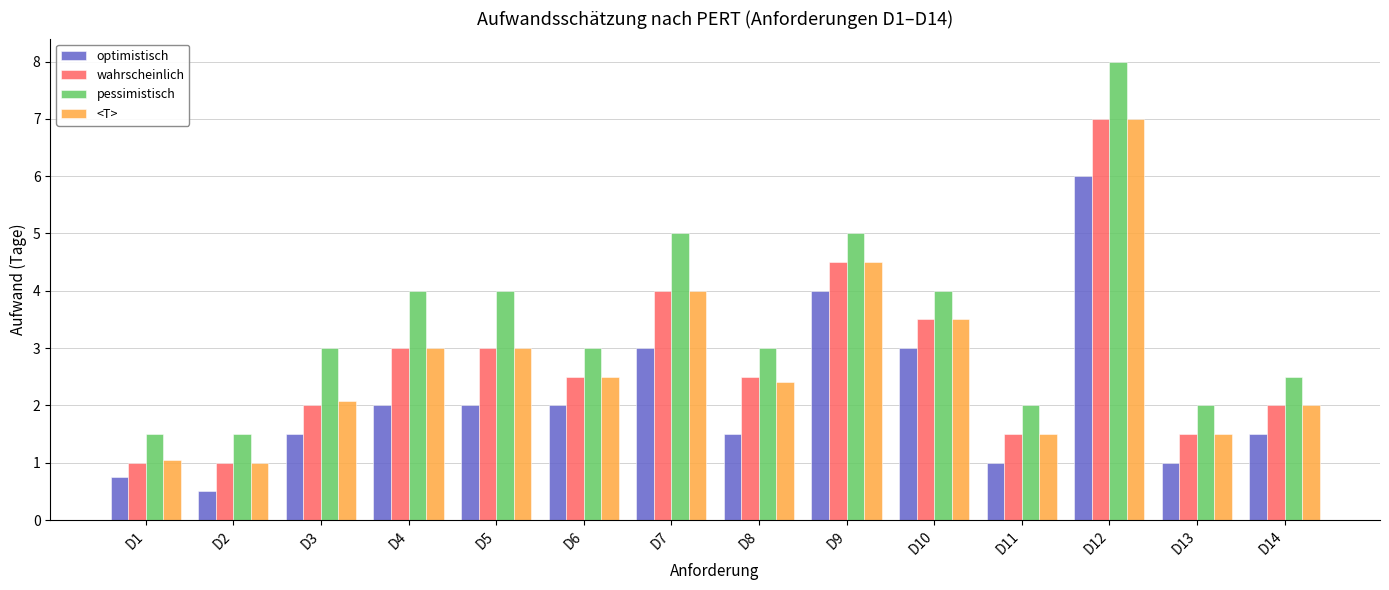

At which category is the sum across all series the highest?

D12